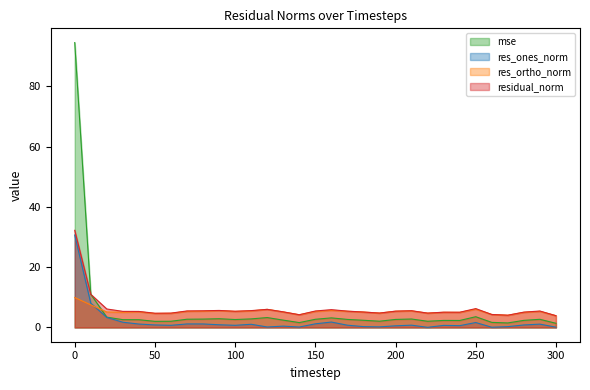

After their last crossing, which series has the higher values: mse or res_ortho_norm?

res_ortho_norm